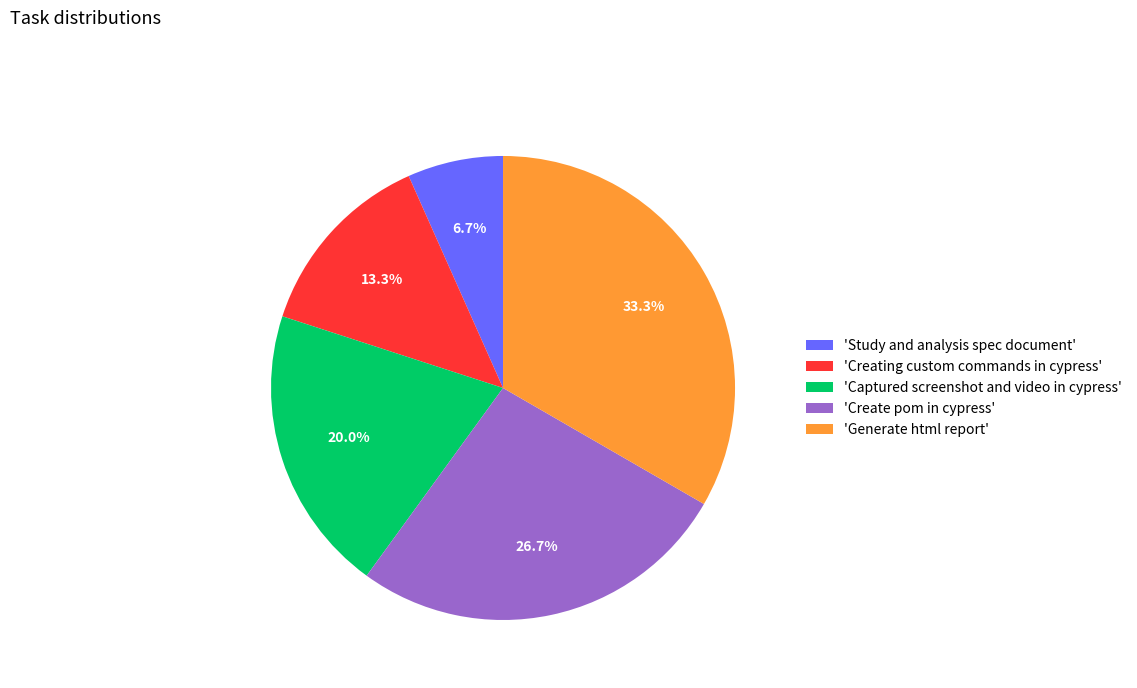

Rank the categories by value from lowest to highest.

'Study and analysis spec document', 'Creating custom commands in cypress', 'Captured screenshot and video in cypress', 'Create pom in cypress', 'Generate html report'